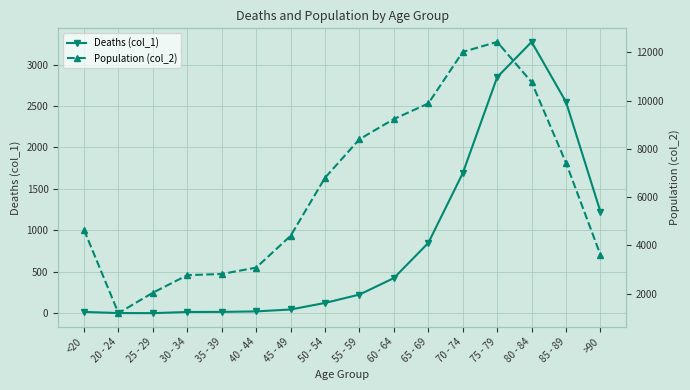

What is the difference between the Population (col_2) values at 80 - 84 and 25 - 29?

8726